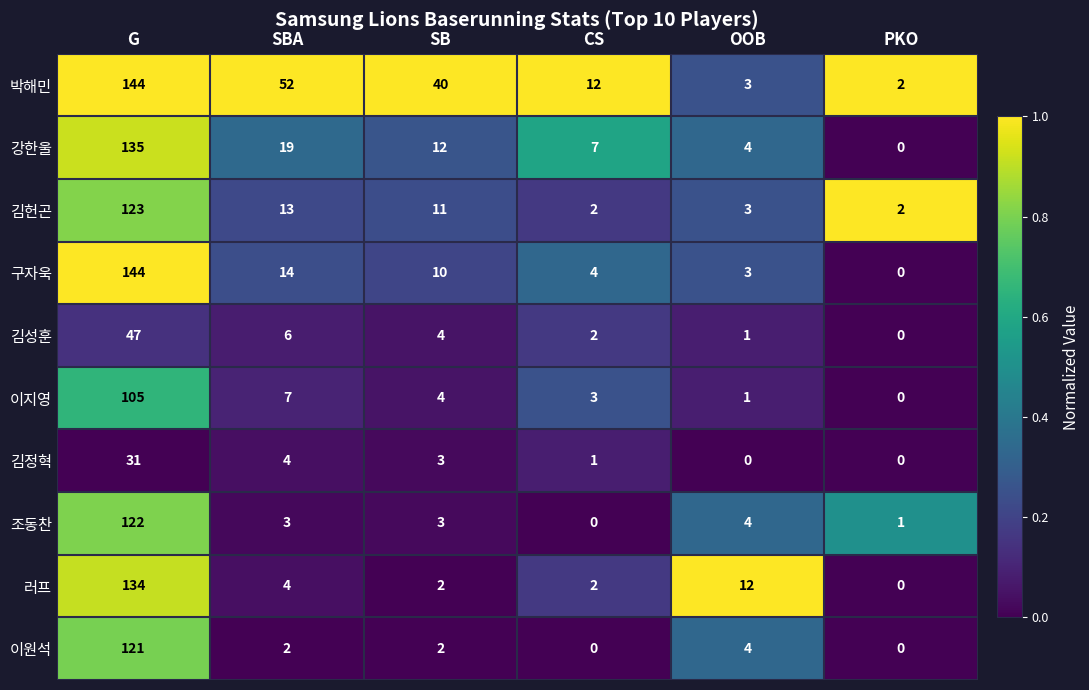

Rank the categories by 박해민 value from lowest to highest.

PKO, OOB, CS, SB, SBA, G